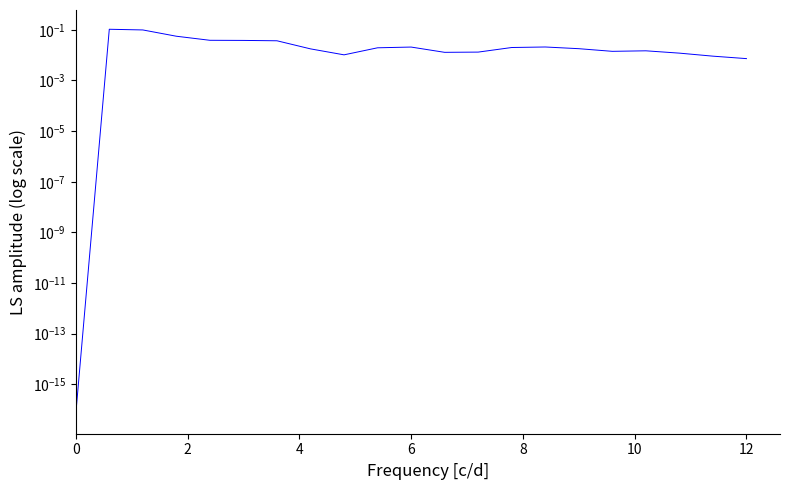

The value at 8 is 0.0. True or false?

True